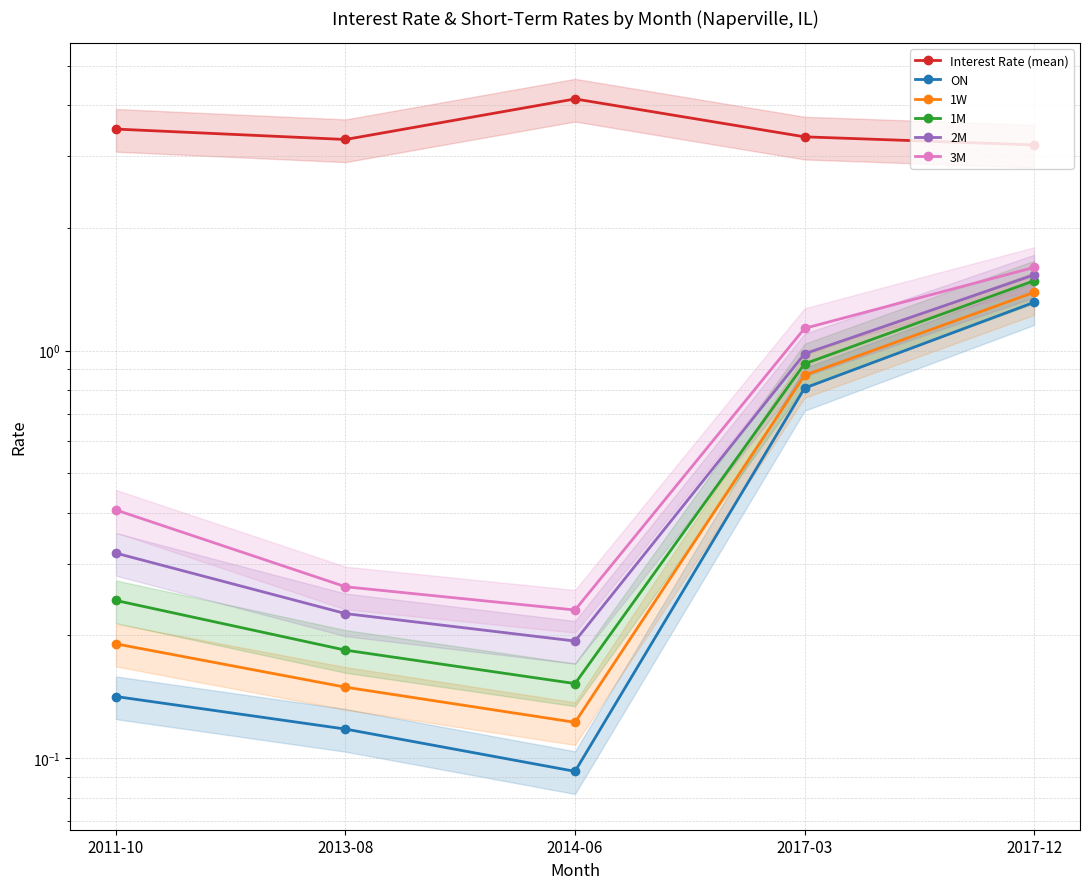

What is the difference between the Interest Rate (mean) values at 2017-03 and 2011-10?

0.1